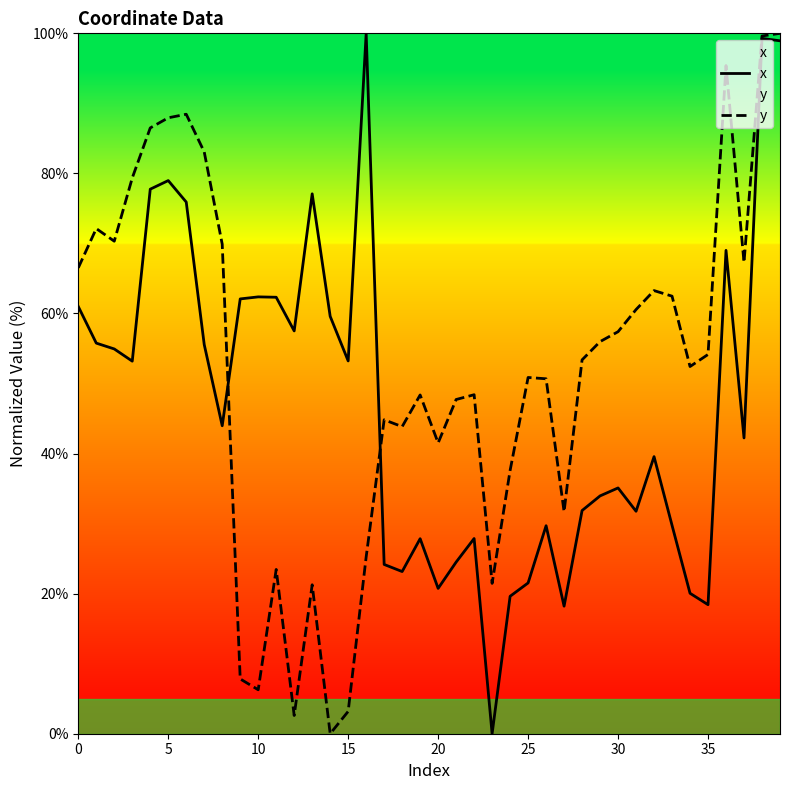

How many times do y and x cross each other?

2